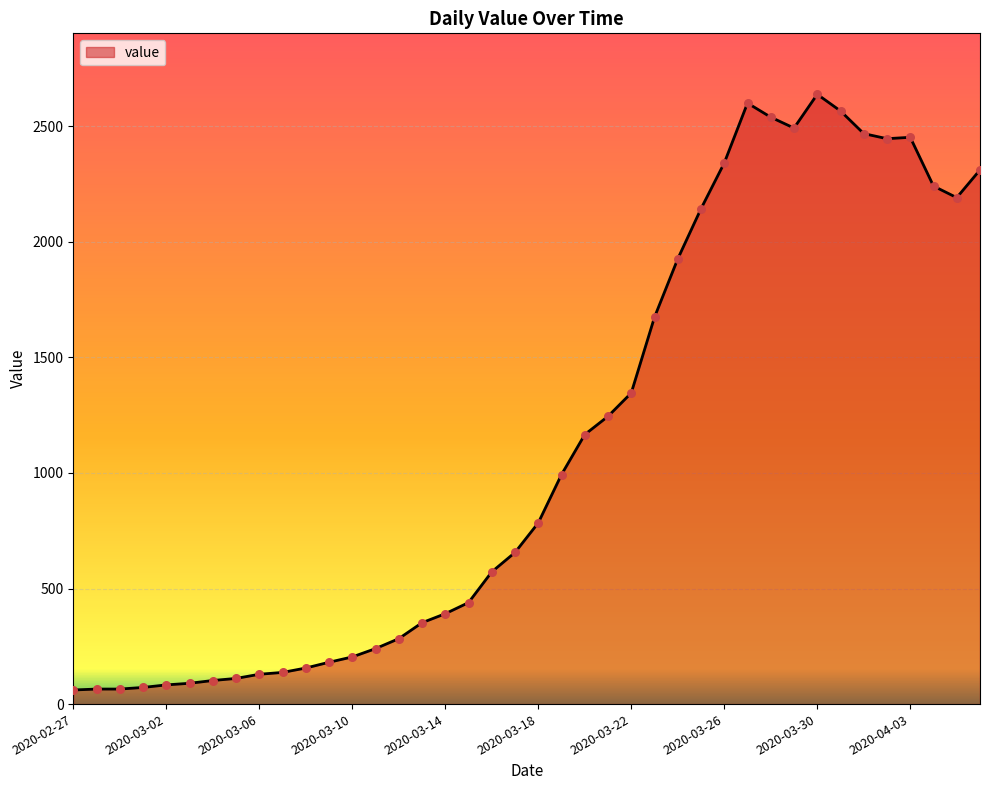

What is the difference between the maximum and minimum values?

2577